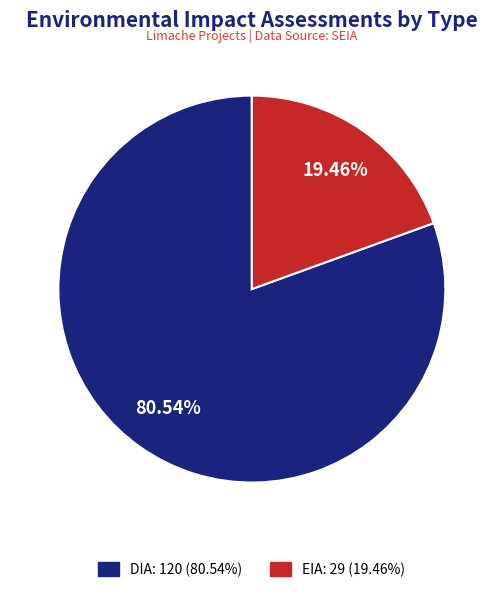

Rank the categories by value from highest to lowest.

DIA, EIA